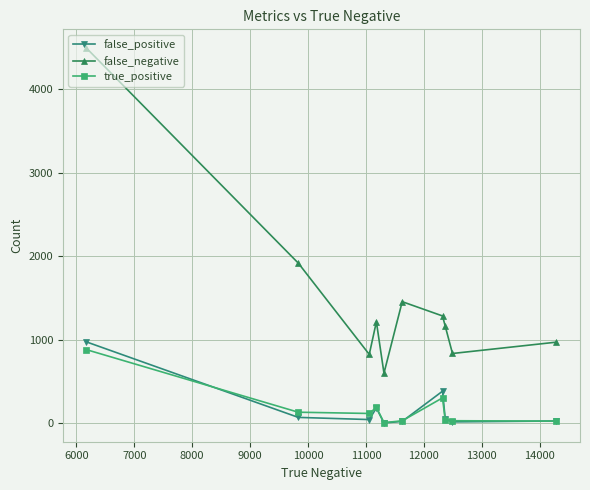

Which series has the largest total across all categories?

false_negative